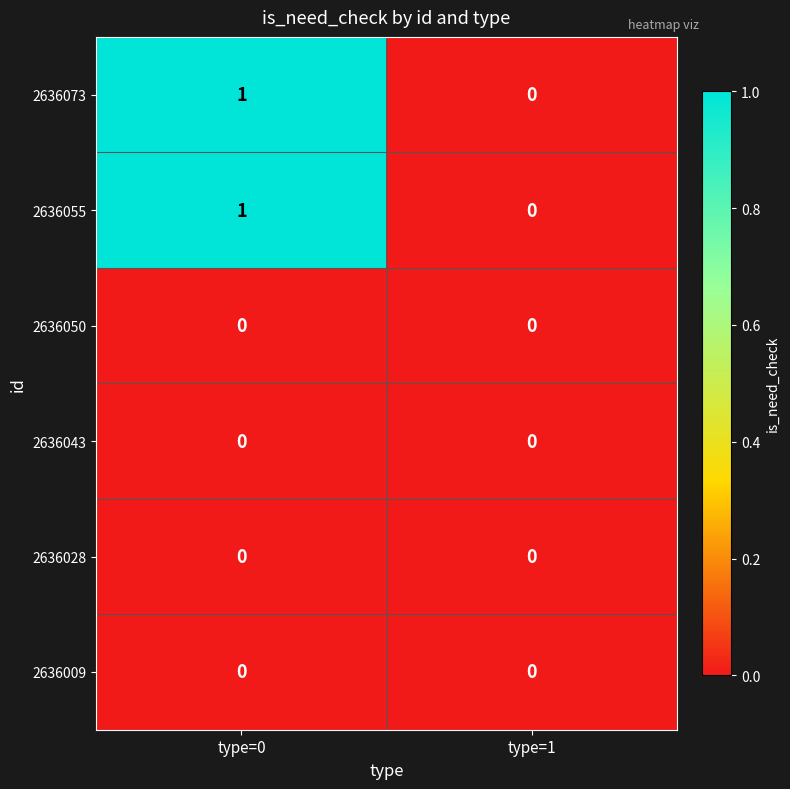

Reading left to right, extract all data points from this chart.

2636073: type=0=1	type=1=0
2636055: type=0=1	type=1=0
2636050: type=0=0	type=1=0
2636043: type=0=0	type=1=0
2636028: type=0=0	type=1=0
2636009: type=0=0	type=1=0